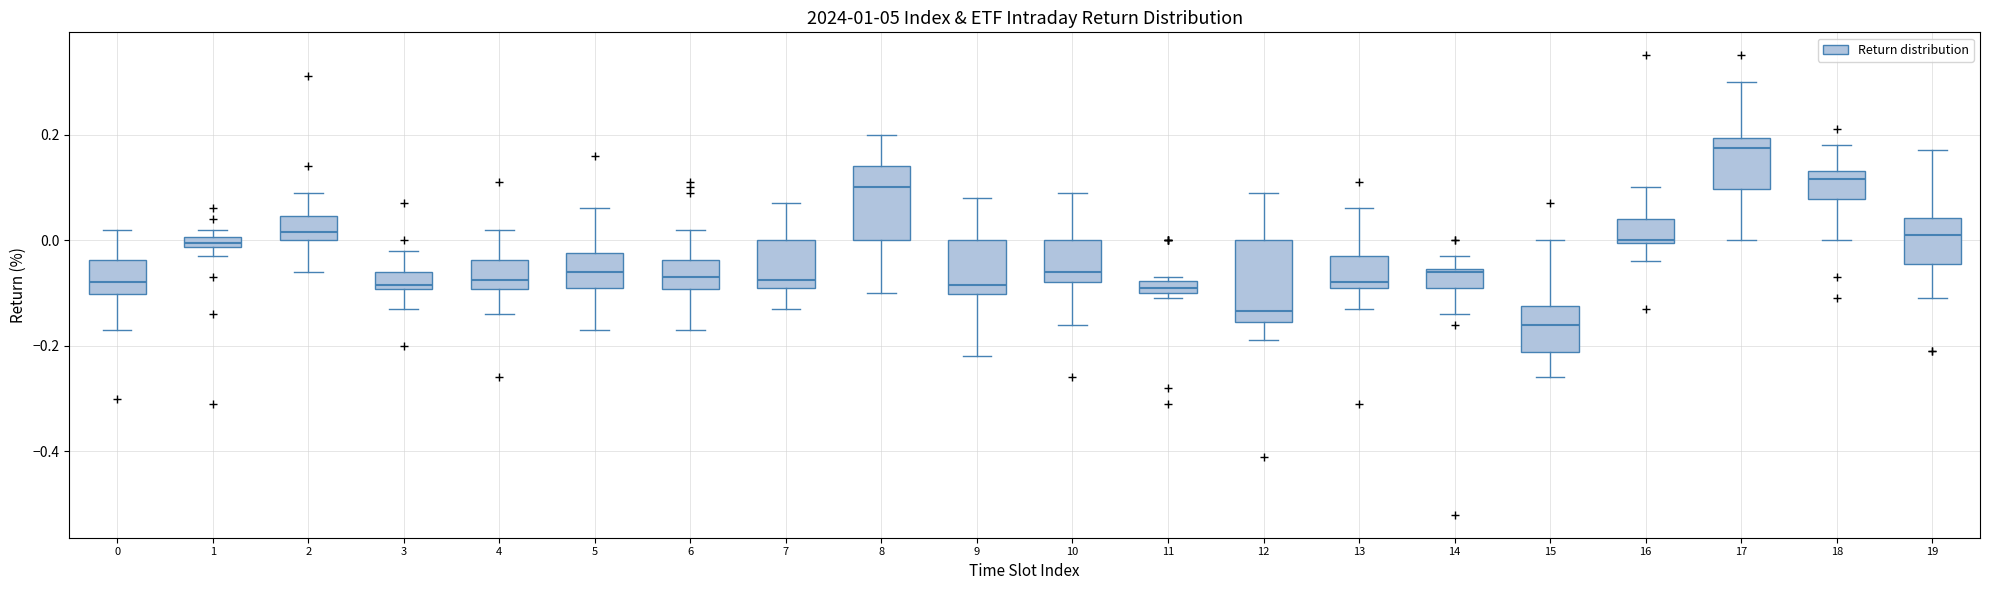

Where is the upper edge of the box at x = 11 on the y-axis? The values are not printed on the chart, so give them approximately, as read against the axis.

-0.08